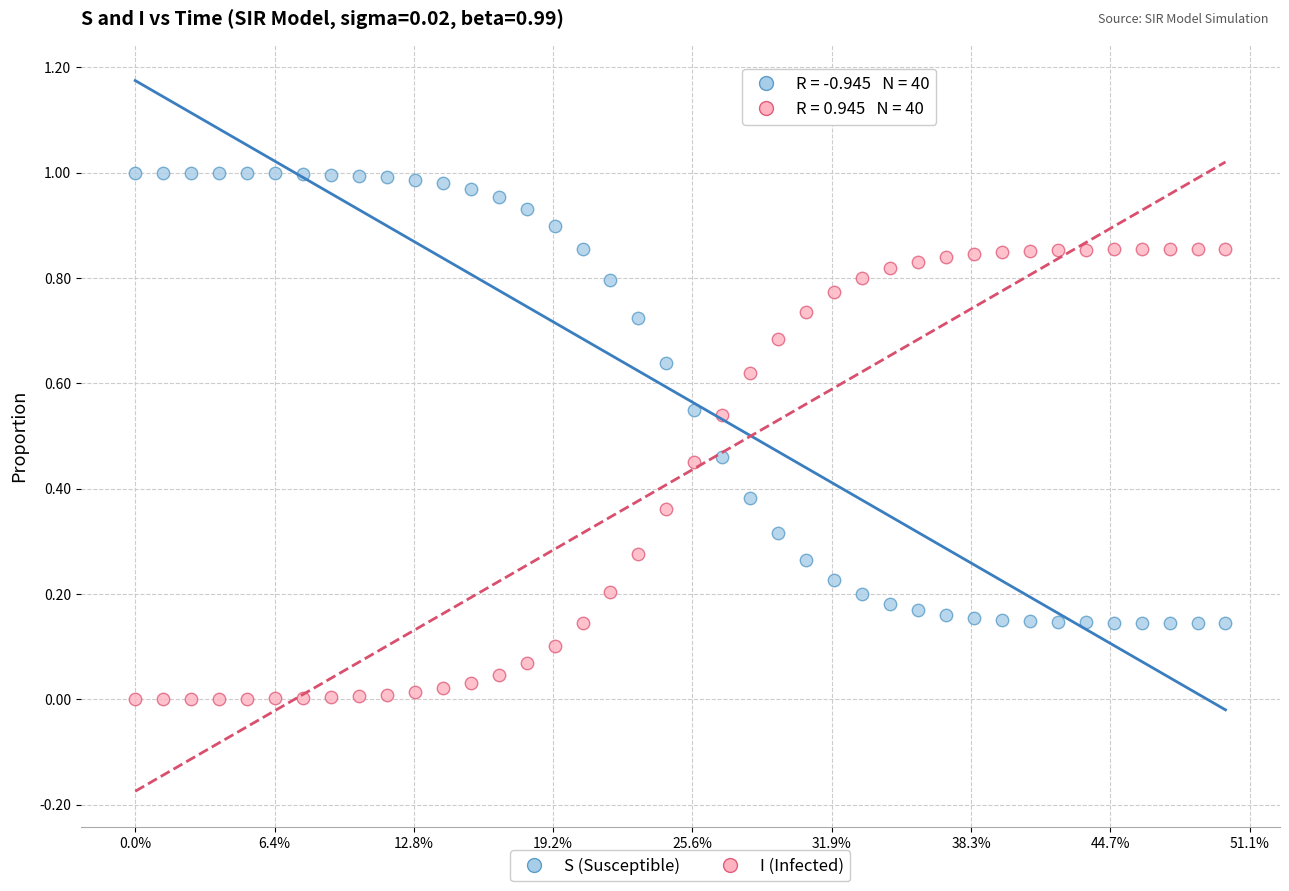

Which series reaches the minimum Y coordinate?

I (Infected)